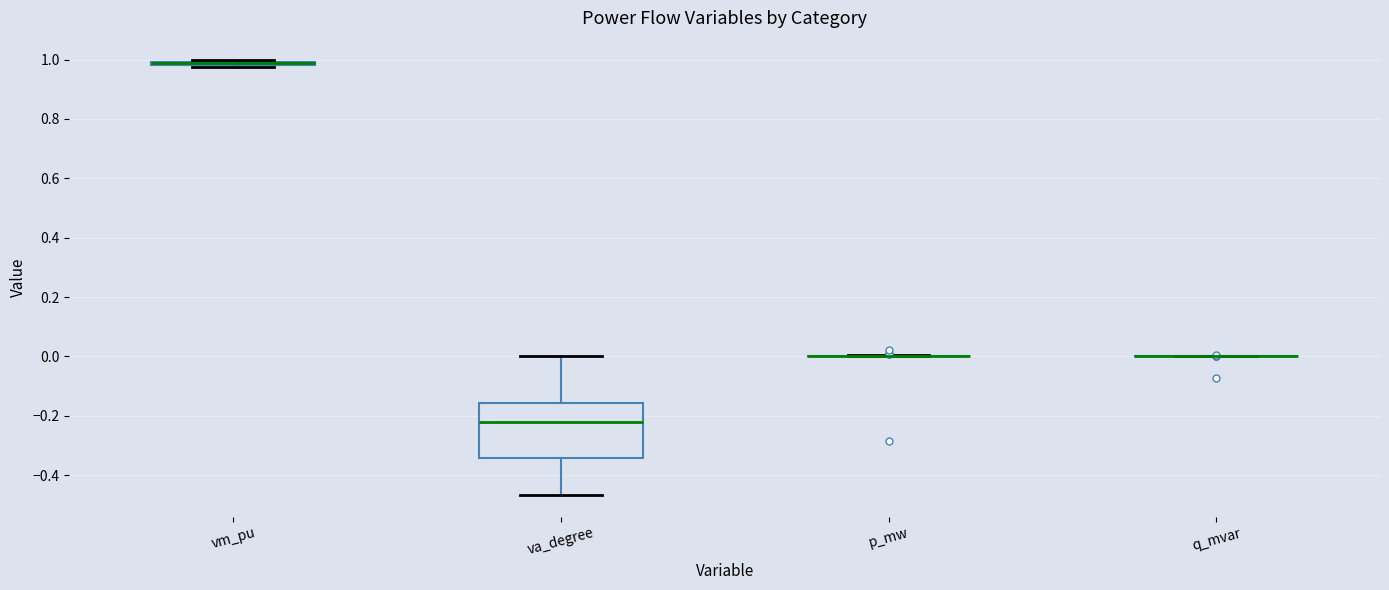

Where is the lower edge of the box for vm_pu on the y-axis? The values are not printed on the chart, so give them approximately, as read against the axis.

0.98